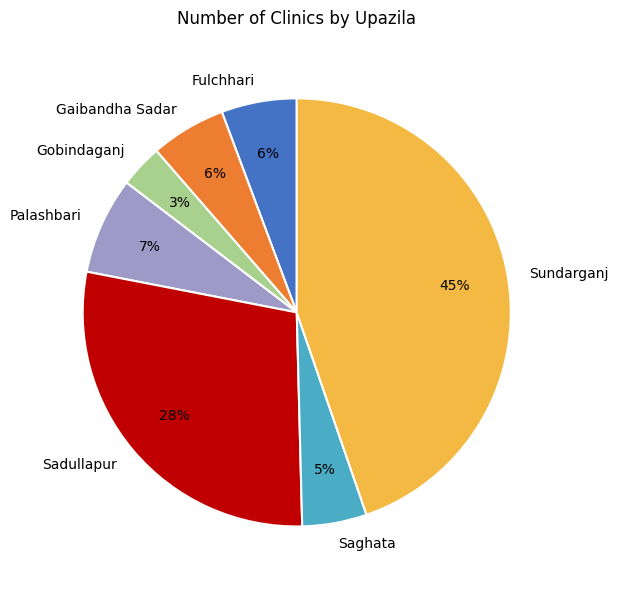

To the nearest percent, what is the average slice percentage?

14%